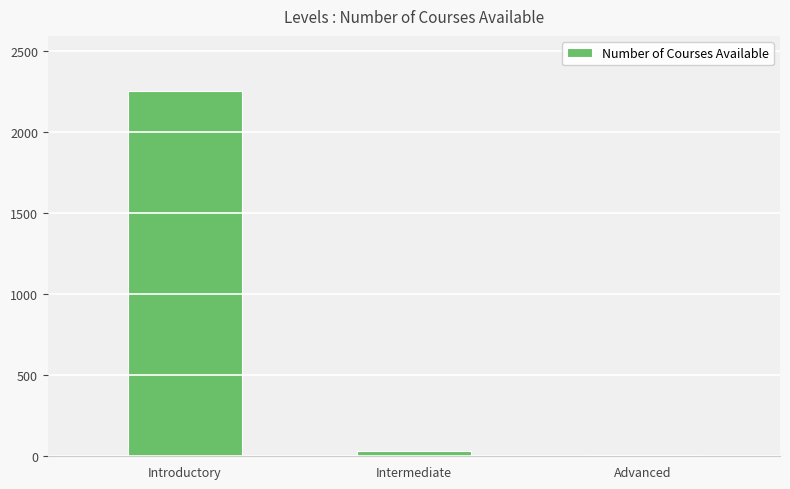

Between Introductory and Intermediate, which is larger?

Introductory